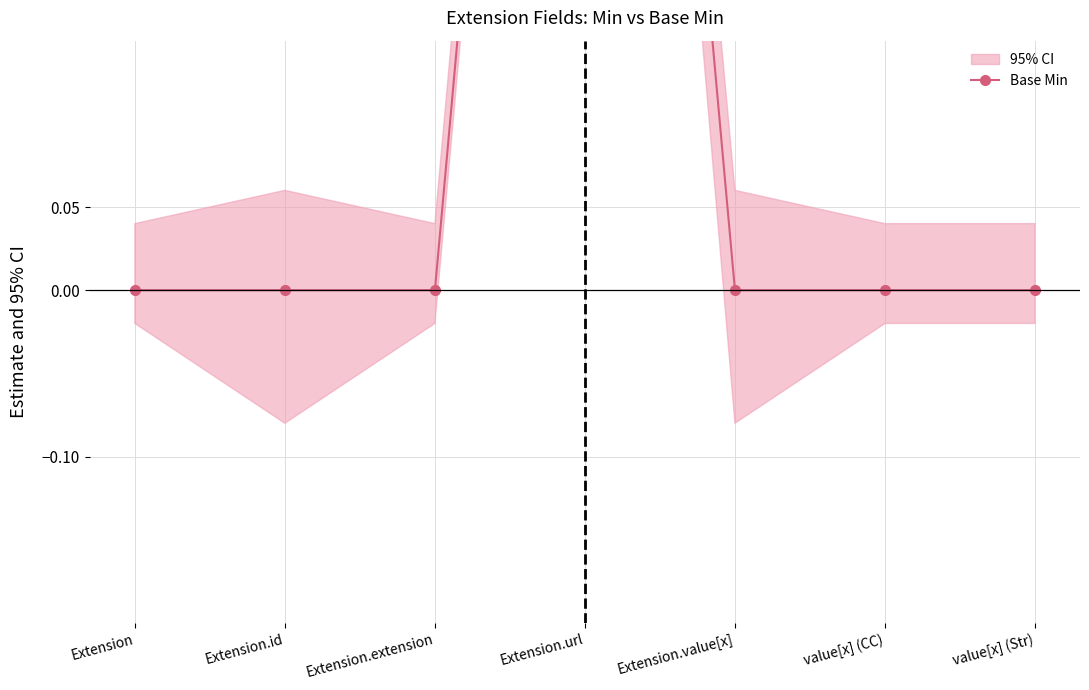

Rank the categories by value from highest to lowest.

Extension.url, Extension, Extension.id, Extension.extension, Extension.value[x], value[x] (CC), value[x] (Str)